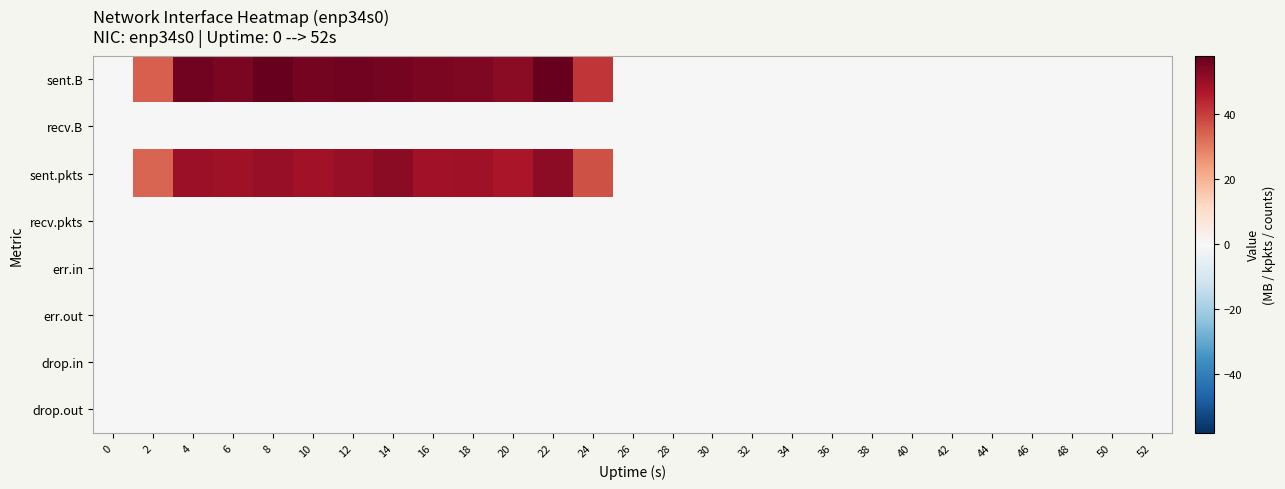

At 34, list the series in order from smallest to largest.

sent.B, recv.B, sent.pkts, recv.pkts, err.in, err.out, drop.in, drop.out